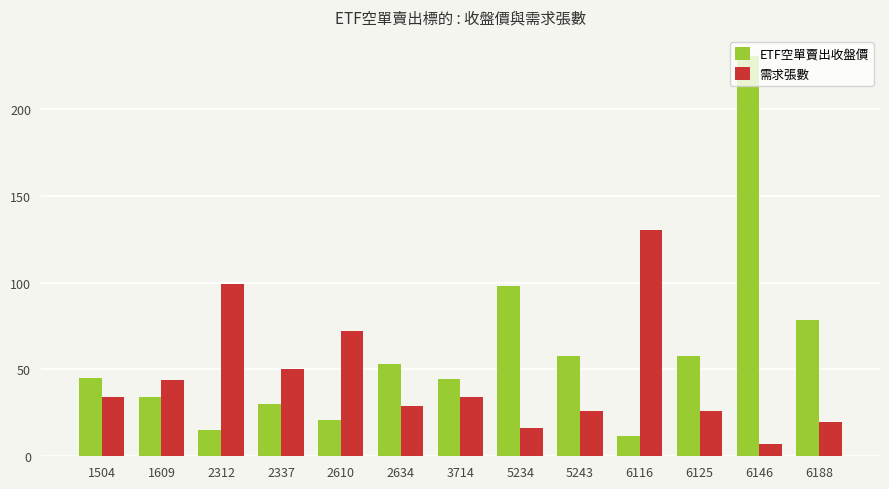

Does the chart contain stacked bars?

No